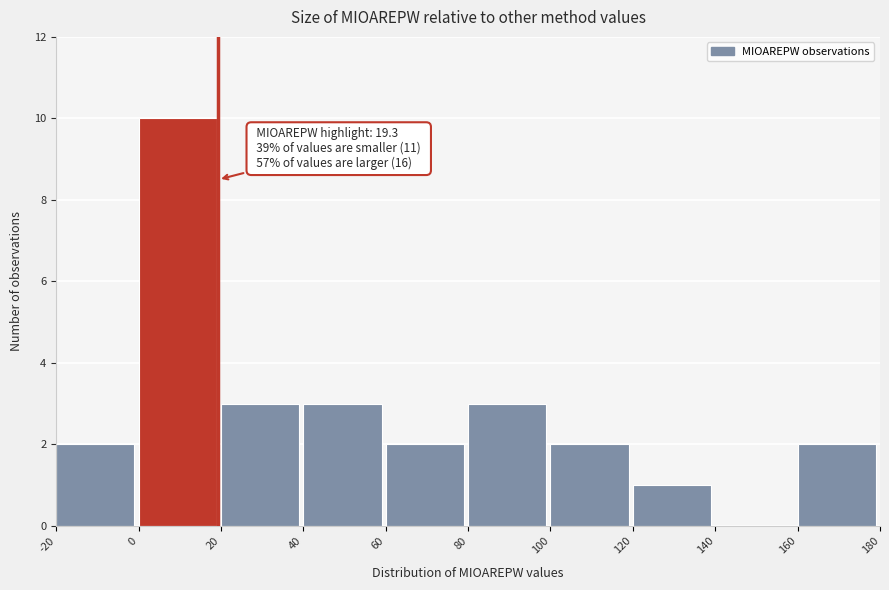

Which range on the x-axis has the tallest bar?

0 to 20